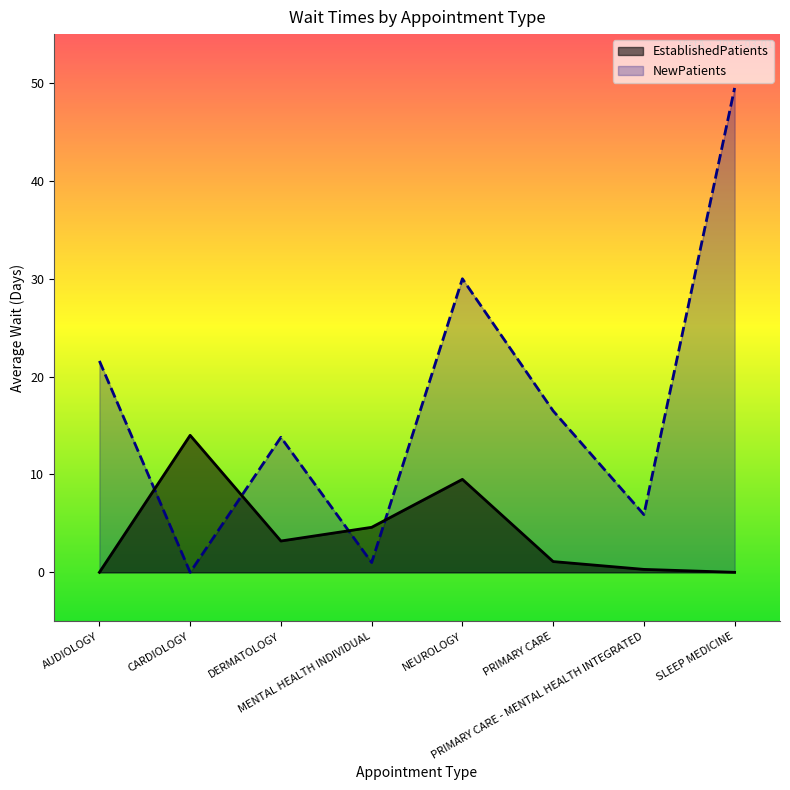

How many lines are shown in the chart?

2